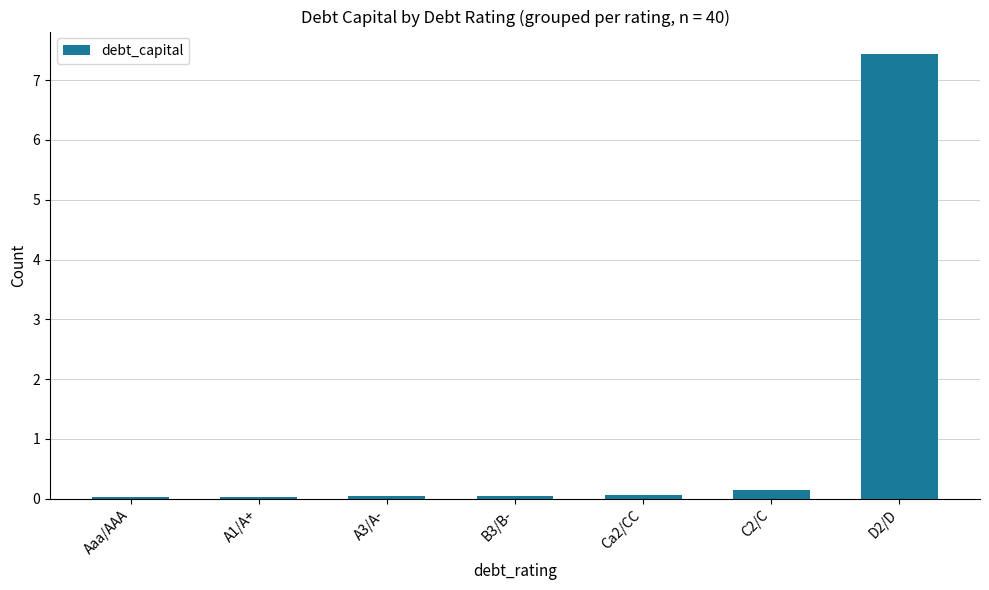

What is the label of the 7th bar from the left?

D2/D